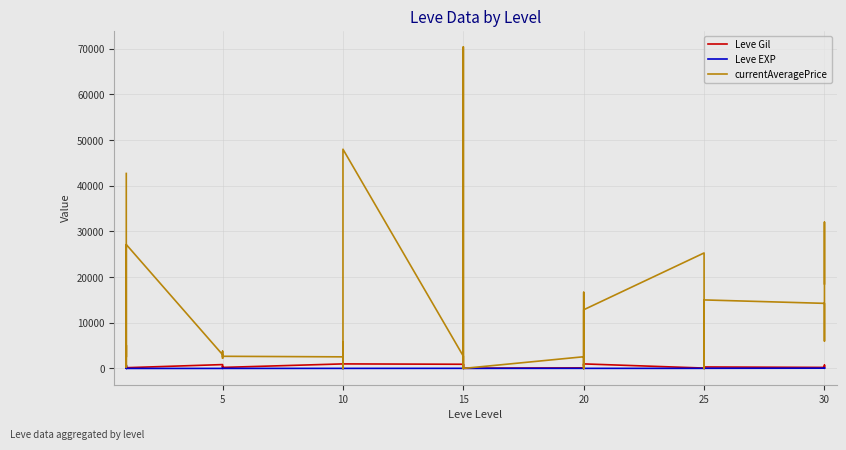

Which series has the widest spread of values?

currentAveragePrice